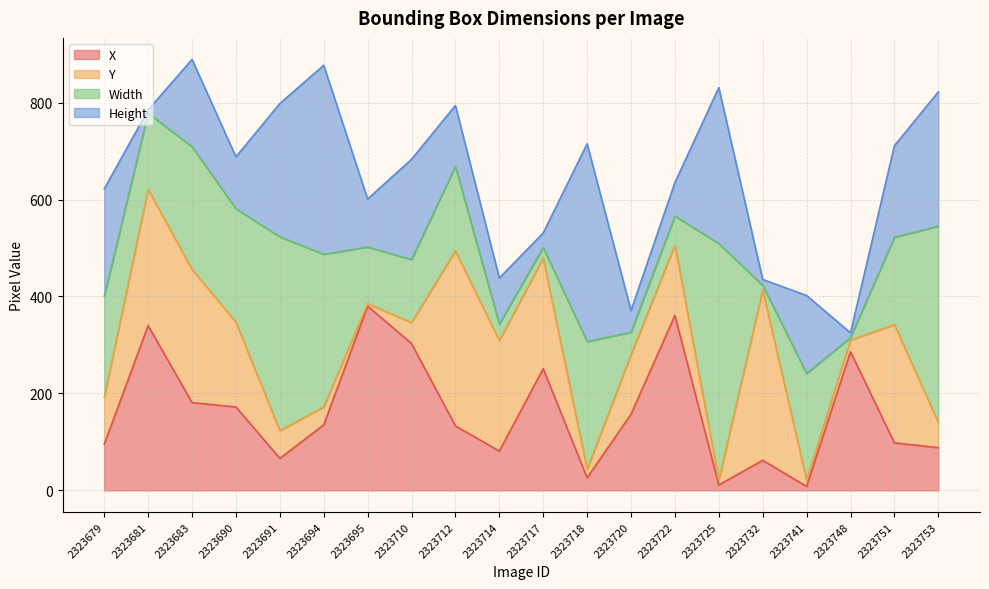

What is the minimum value shown in the chart?

5